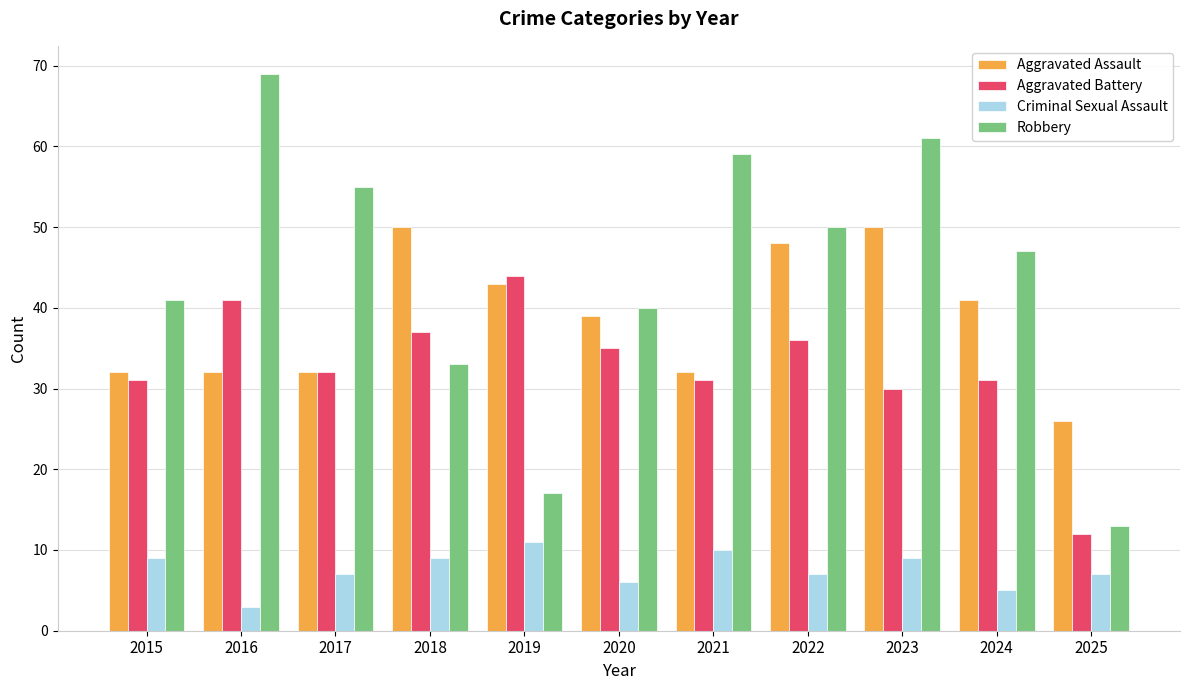

Which series has the largest total across all categories?

Robbery